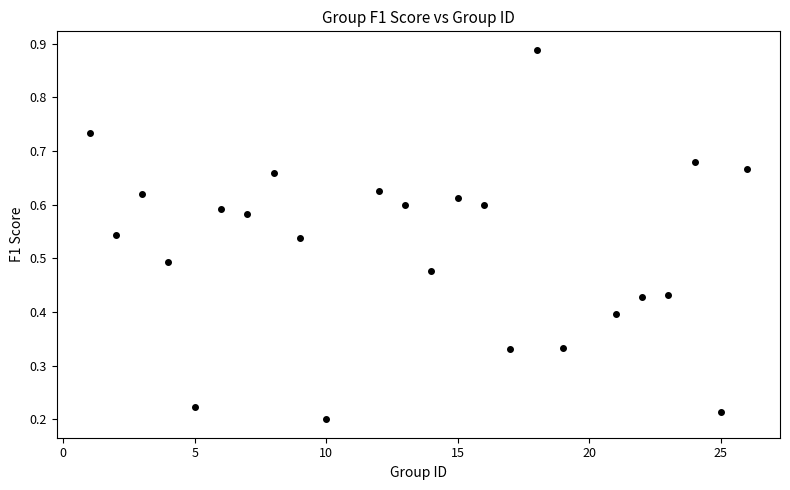

What is the range of X values (max minus min)?

25.0